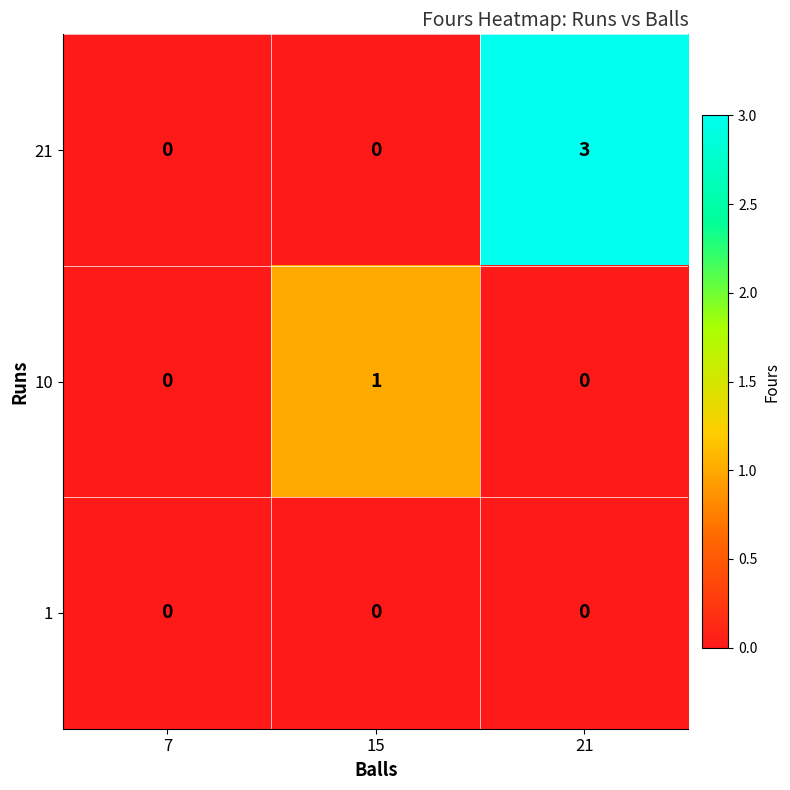

At how many categories does at least one series exceed 2?

1